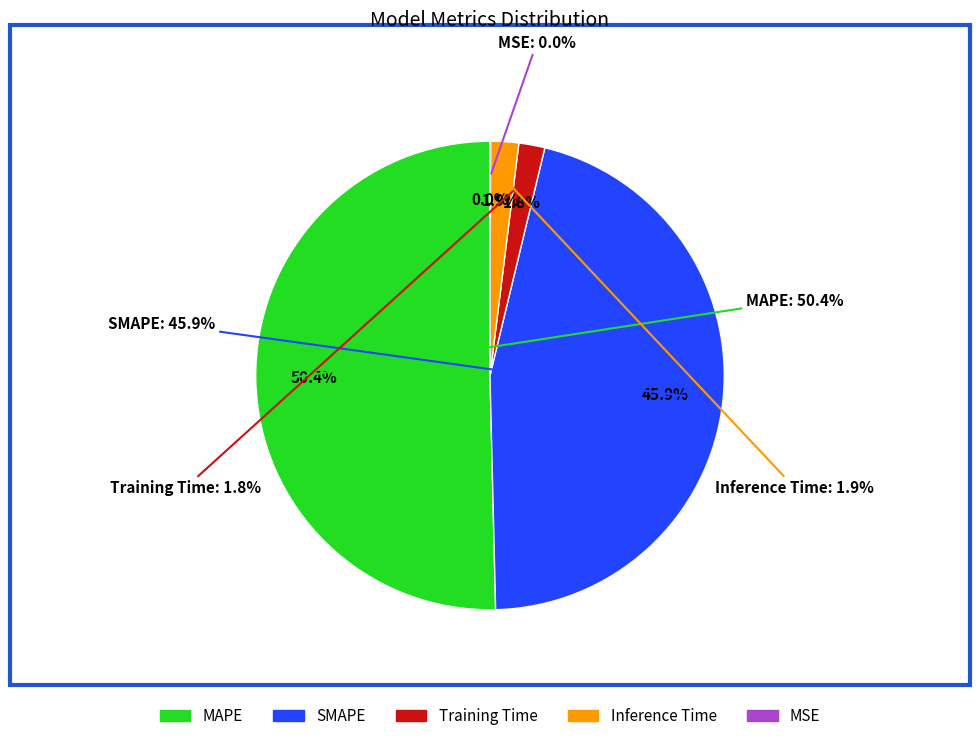

How many slices are in this pie chart?

5